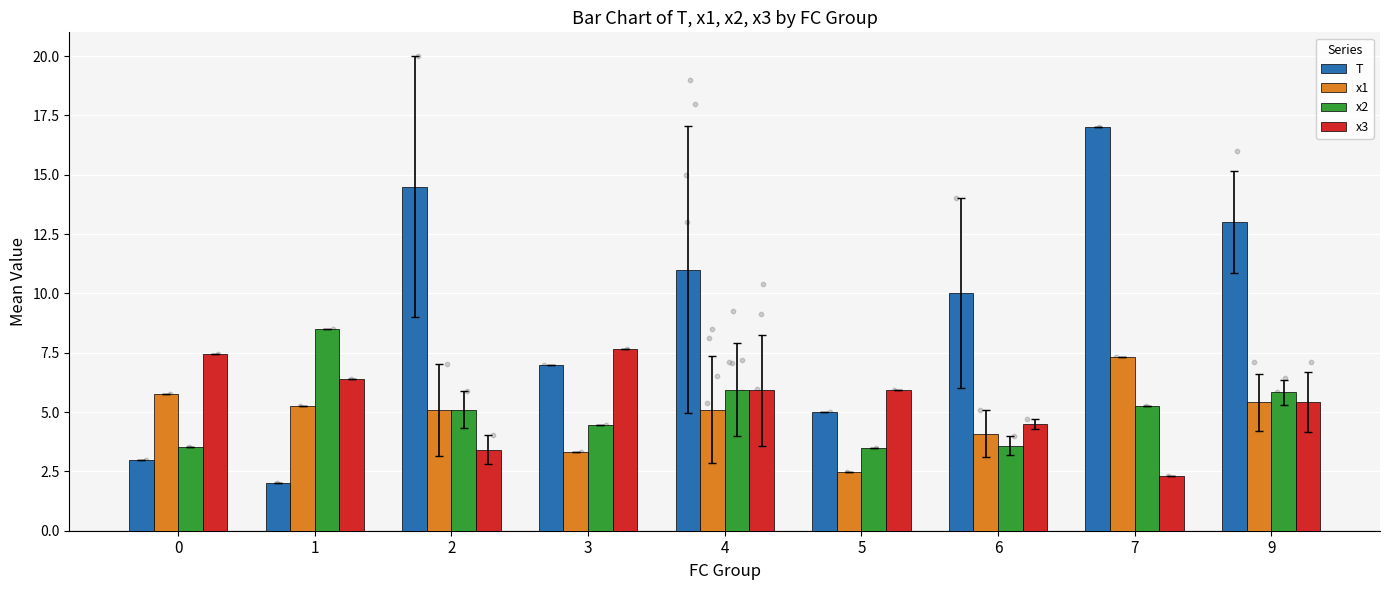

Which series has the largest total across all categories?

T